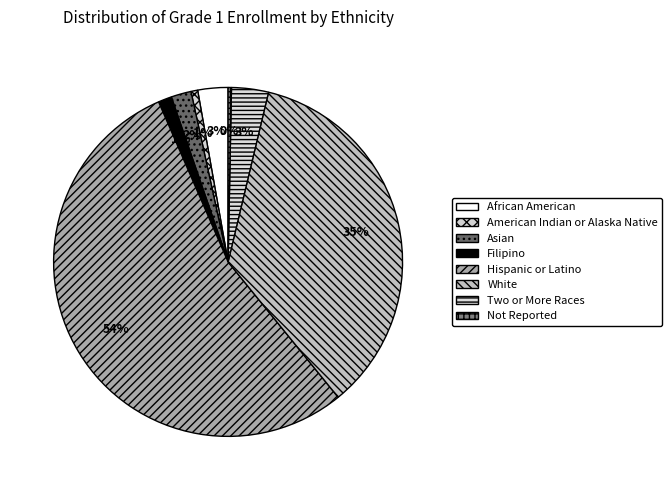

Is there a majority slice in this chart?

Yes